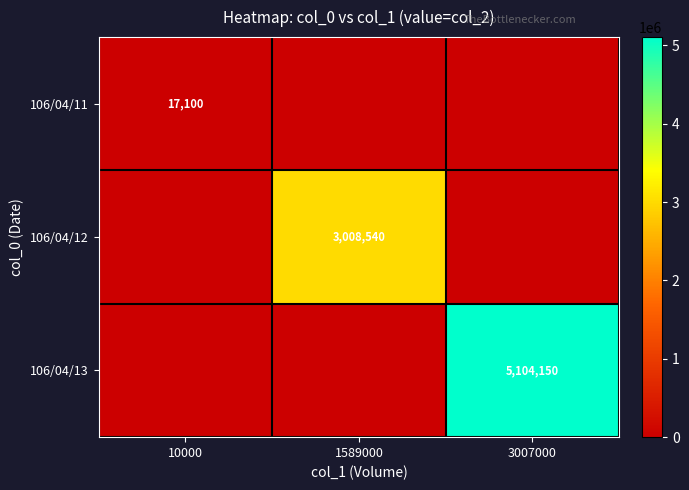

The 106/04/12 series shows 3008540 at 1589000. True or false?

True